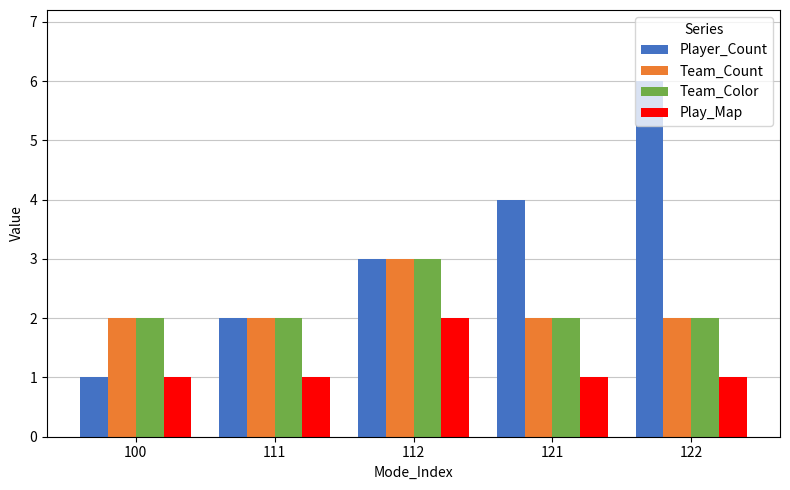

How many bars are there in each group?

4